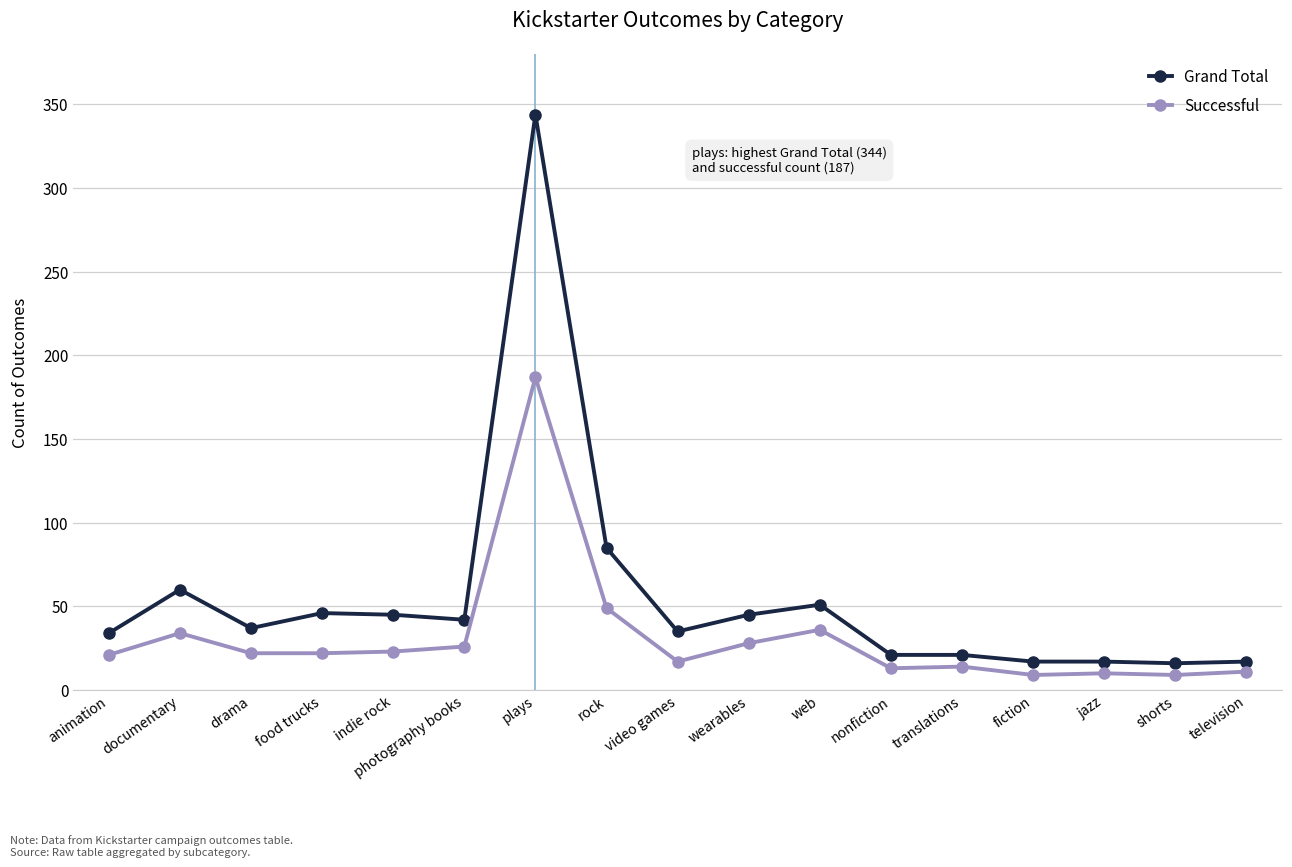

Is it true that Grand Total equals 21 at translations?

True